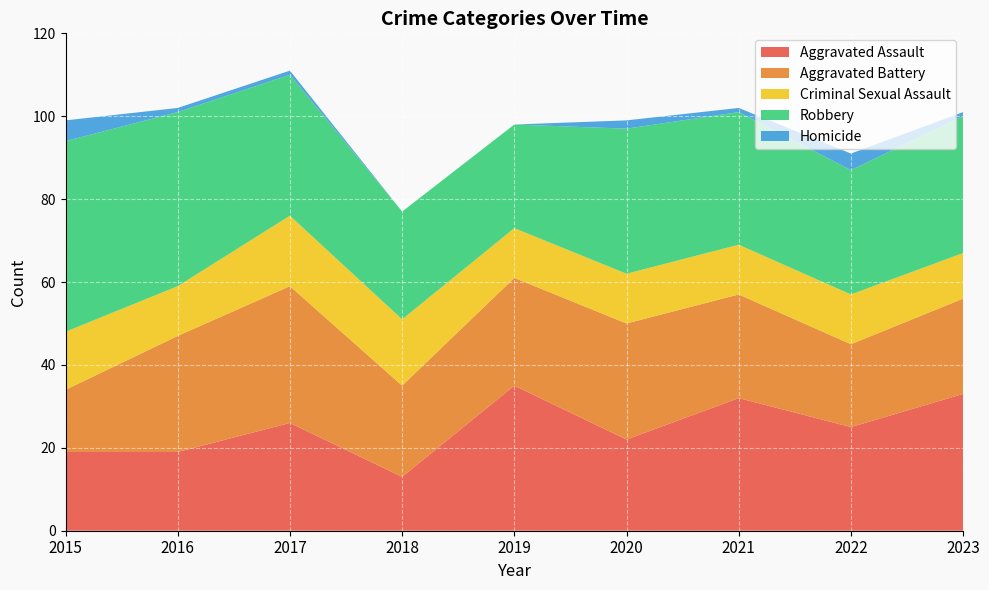

Reading left to right, list all the values displayed in this chart.

Aggravated Assault: 2015=19	2016=19	2017=26	2018=13	2019=35	2020=22	2021=32	2022=25	2023=33
Aggravated Battery: 2015=15	2016=28	2017=33	2018=22	2019=26	2020=28	2021=25	2022=20	2023=23
Criminal Sexual Assault: 2015=14	2016=12	2017=17	2018=16	2019=12	2020=12	2021=12	2022=12	2023=11
Robbery: 2015=46	2016=42	2017=34	2018=26	2019=25	2020=35	2021=32	2022=30	2023=33
Homicide: 2015=5	2016=1	2017=1	2018=0	2019=0	2020=2	2021=1	2022=4	2023=1